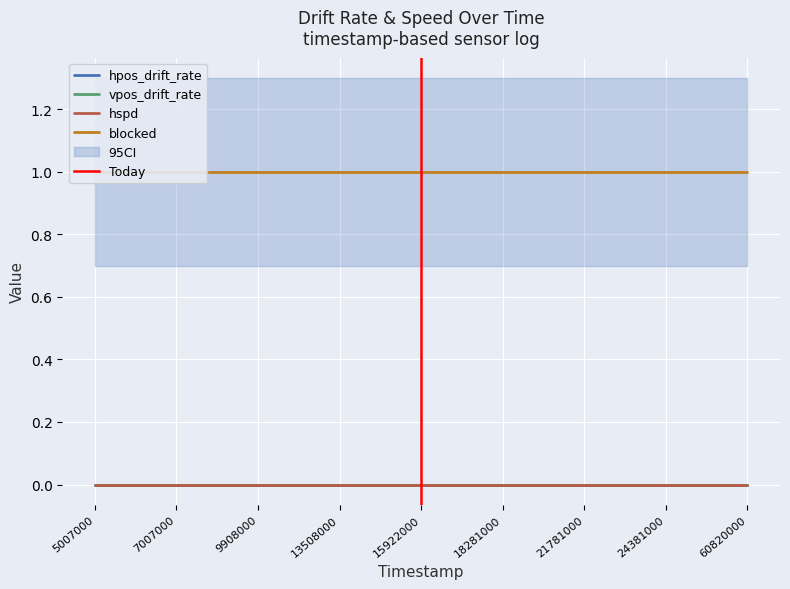

Where is vpos_drift_rate nearest to the value 0?

5007000